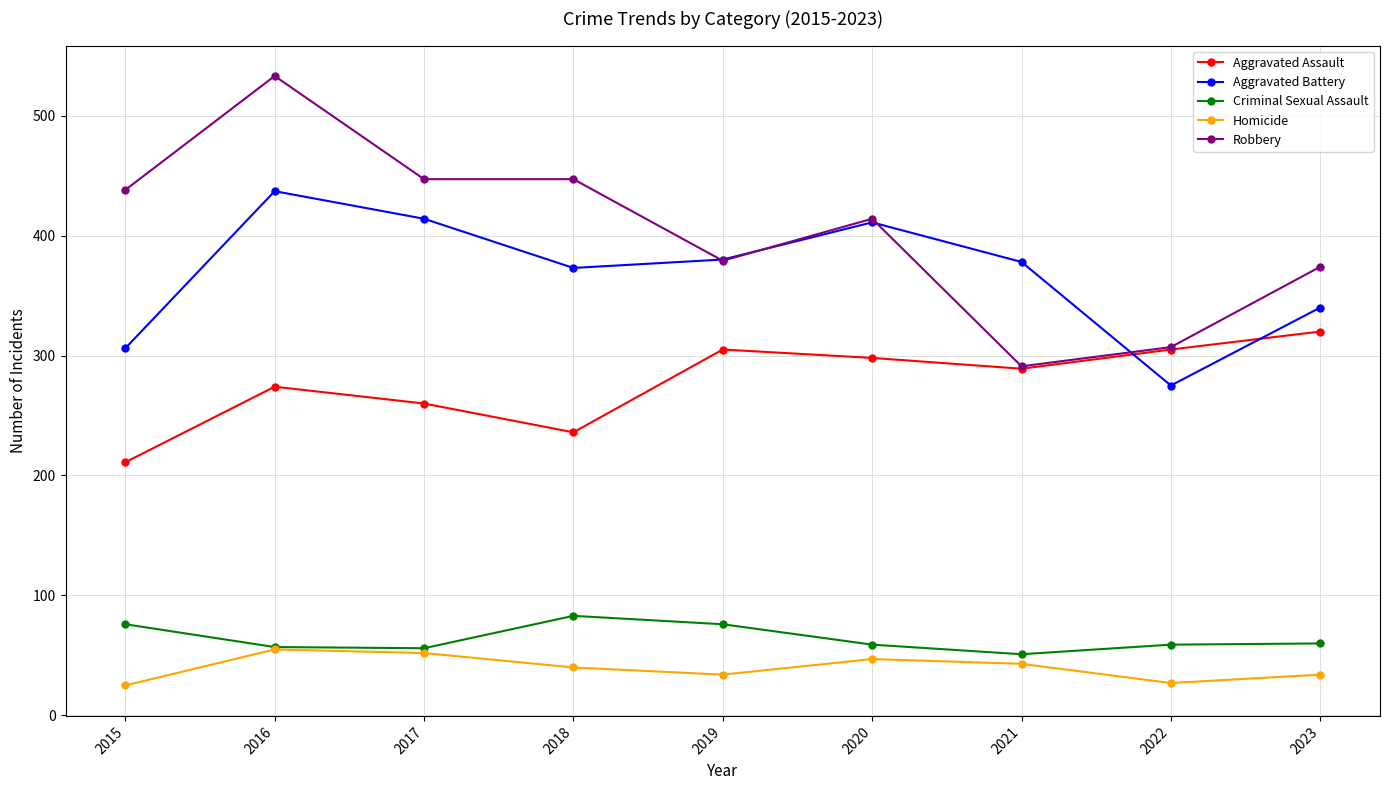

True or false: Homicide and Aggravated Assault intersect in this chart.

False